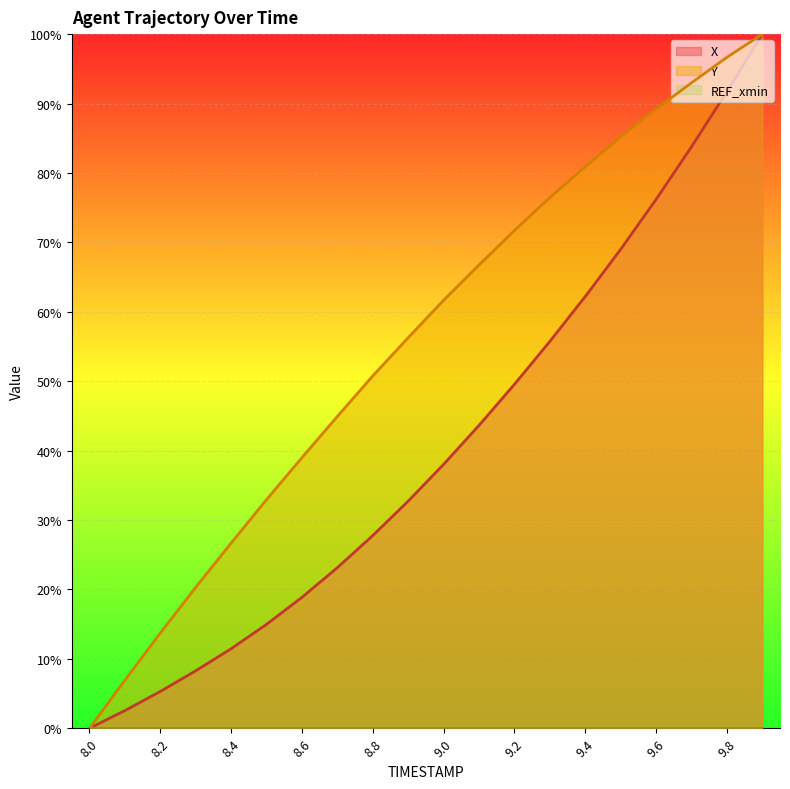

Reading left to right, extract all data points from this chart.

X: 0.0	2.5	5.3	8.3	11.5	15.0	18.9	23.1	27.8	32.7	38.0	43.6	49.5	55.7	62.2	69.0	76.2	83.8	91.7	100.0
Y: 0.0	6.9	13.7	20.3	26.7	32.9	39.0	44.9	50.8	56.3	61.7	66.7	71.7	76.5	80.9	85.2	89.2	93.0	96.7	100.0